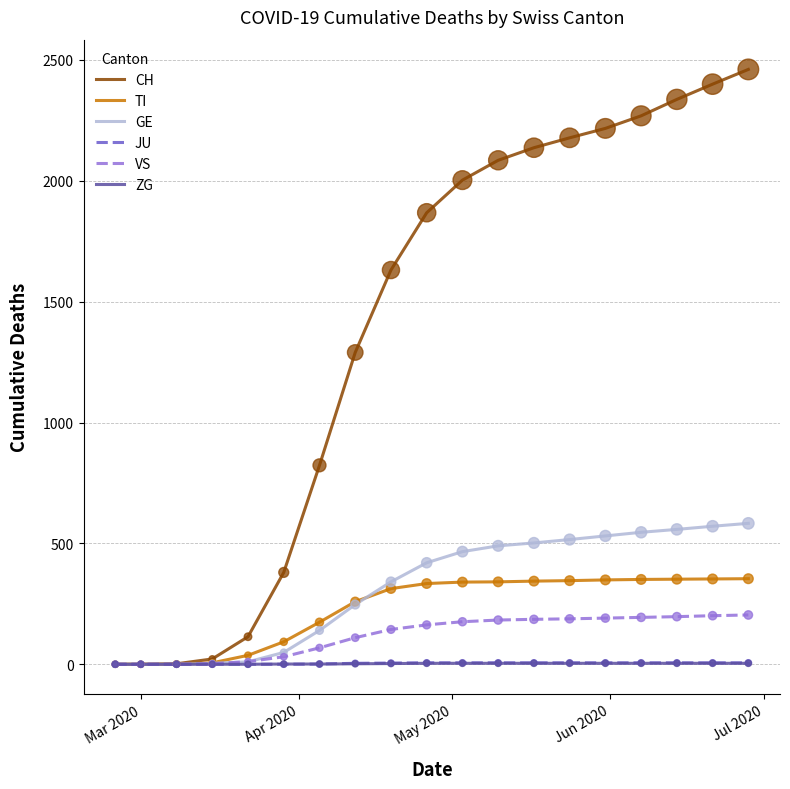

Which series has the largest range (max minus min)?

CH